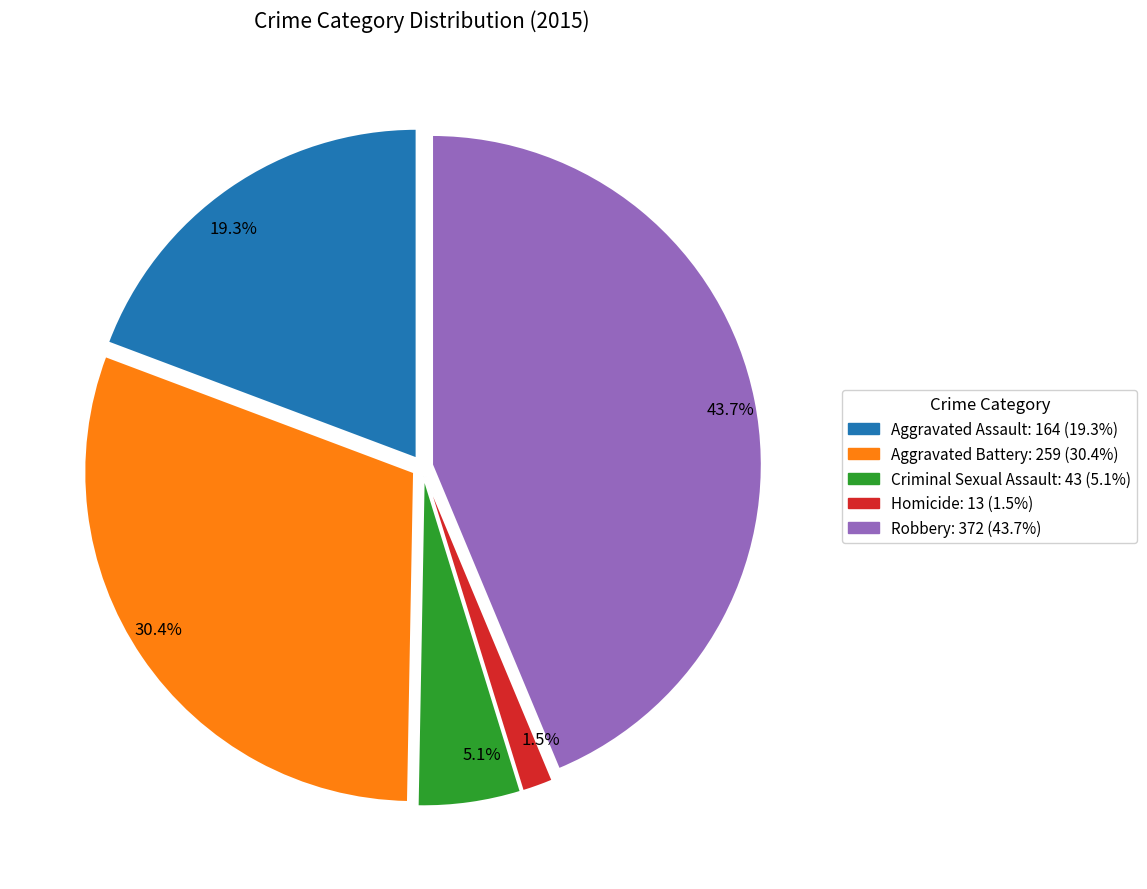

What portion of the pie excludes Aggravated Assault?

80.7%